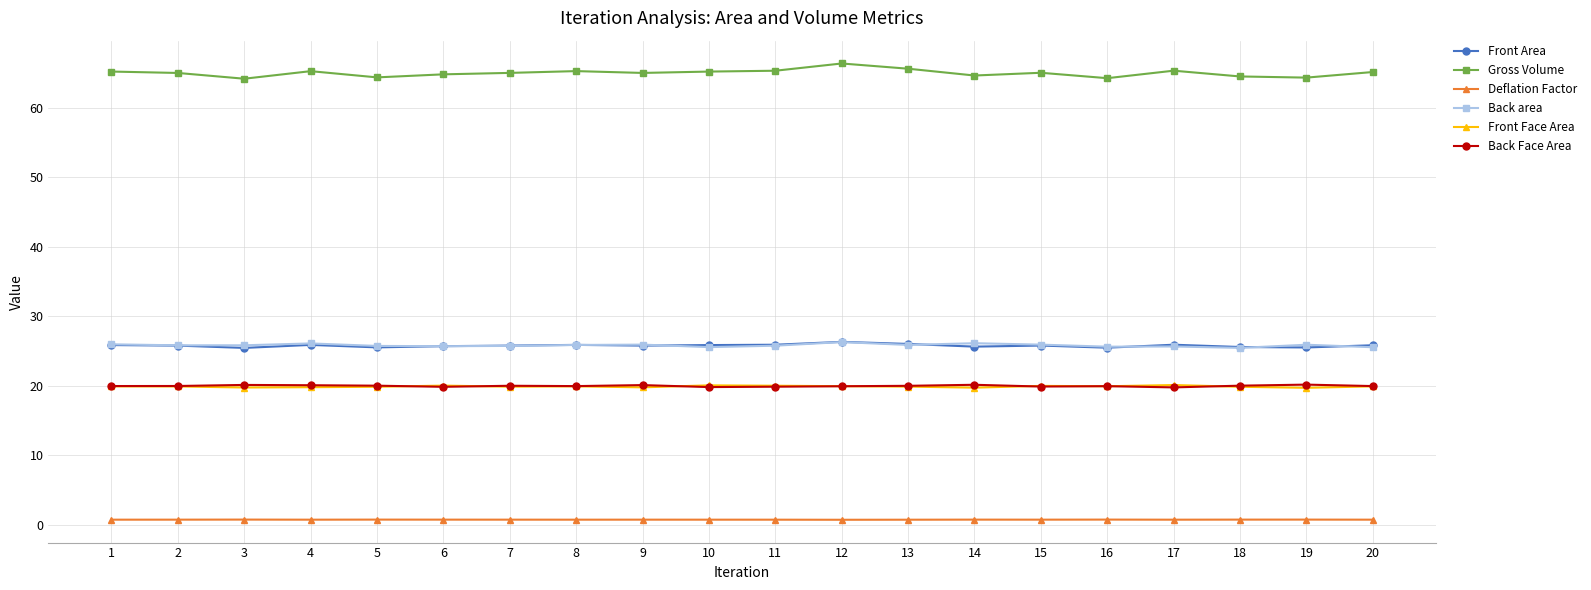

What is the difference between the second highest and minimum values in the Gross Volume series?

1.4